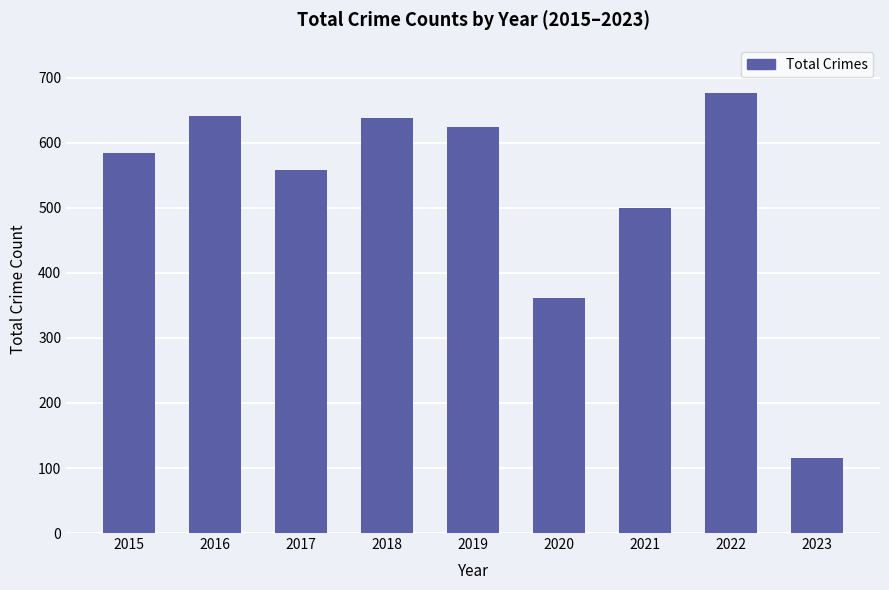

What is the change in value from 2019 to 2023?

-510